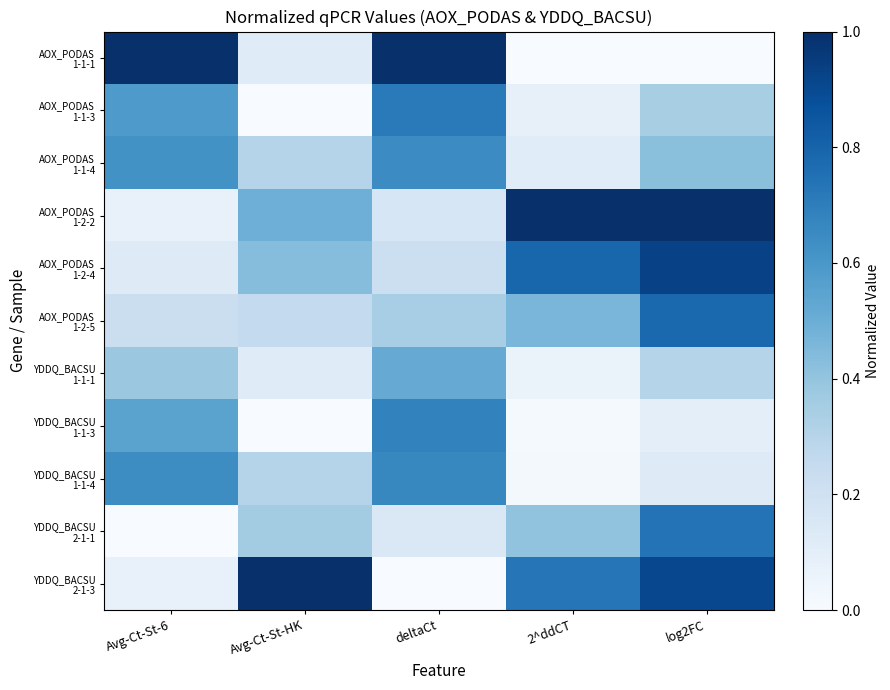

At how many categories does at least one series exceed 0?

5